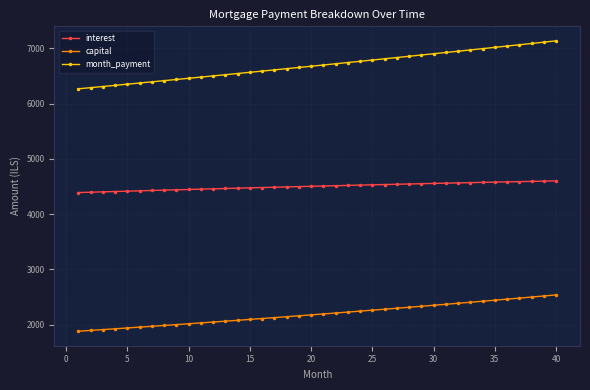

What is the highest value of the interest series?

4600.9